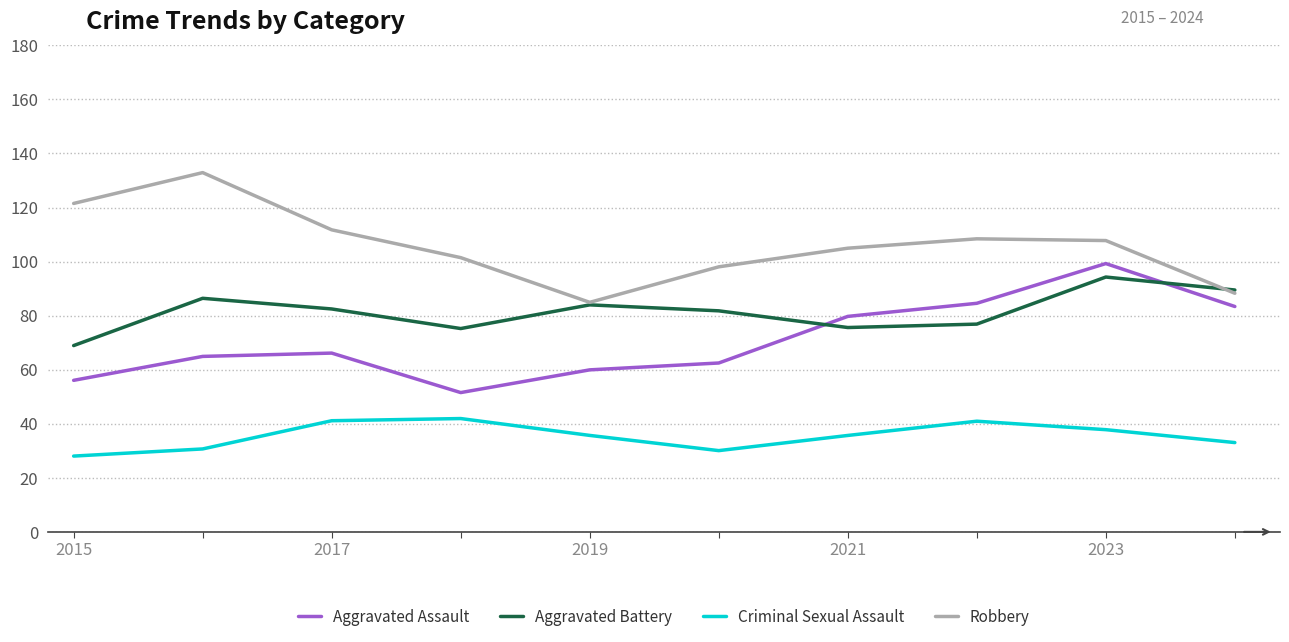

Rank the series by their average value, from lowest to highest.

Criminal Sexual Assault, Aggravated Assault, Aggravated Battery, Robbery